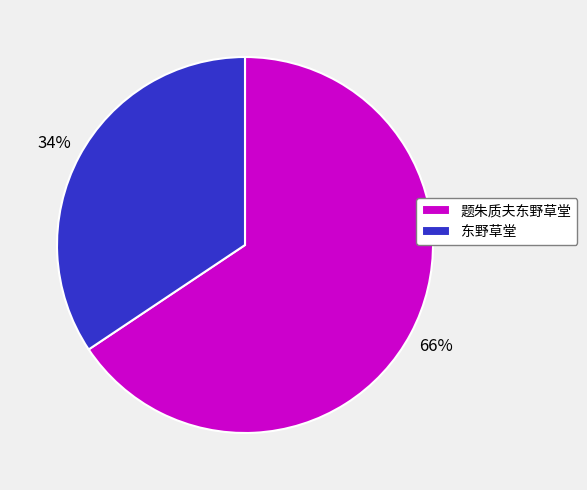

Is it true that 题朱质夫东野草堂 is 76% of the pie?

False